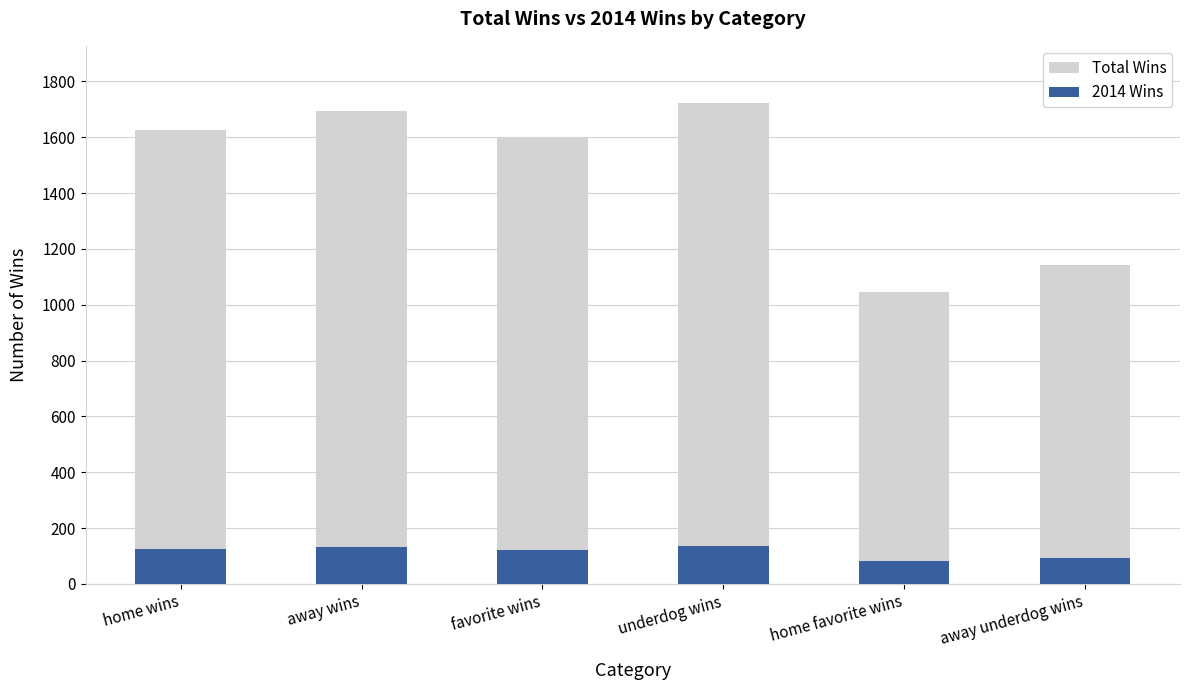

What are all the series names shown in the legend?

Total Wins, 2014 Wins